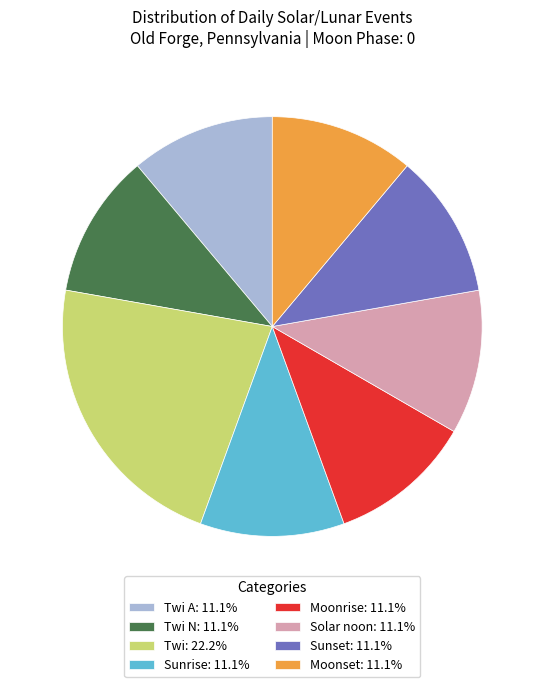

What is the ratio of the value at Sunset: 11.1% to the value at Solar noon: 11.1%?

1.0